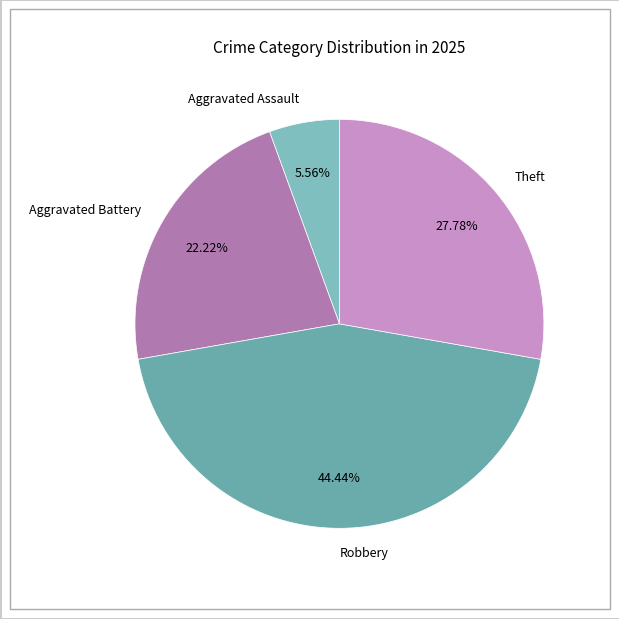

Does Aggravated Battery represent more than half of the total?

No